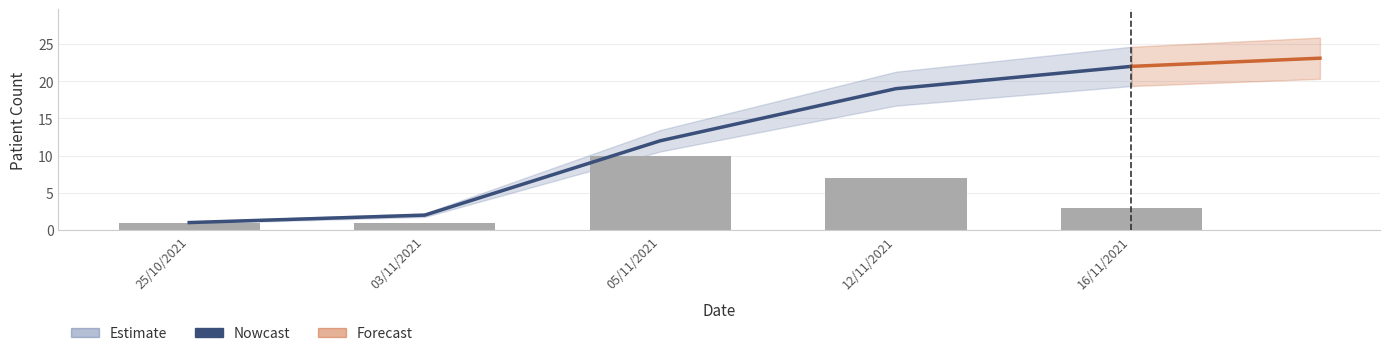

At 03/11/2021, list the series in order from smallest to largest.

Patient Count, Nowcast